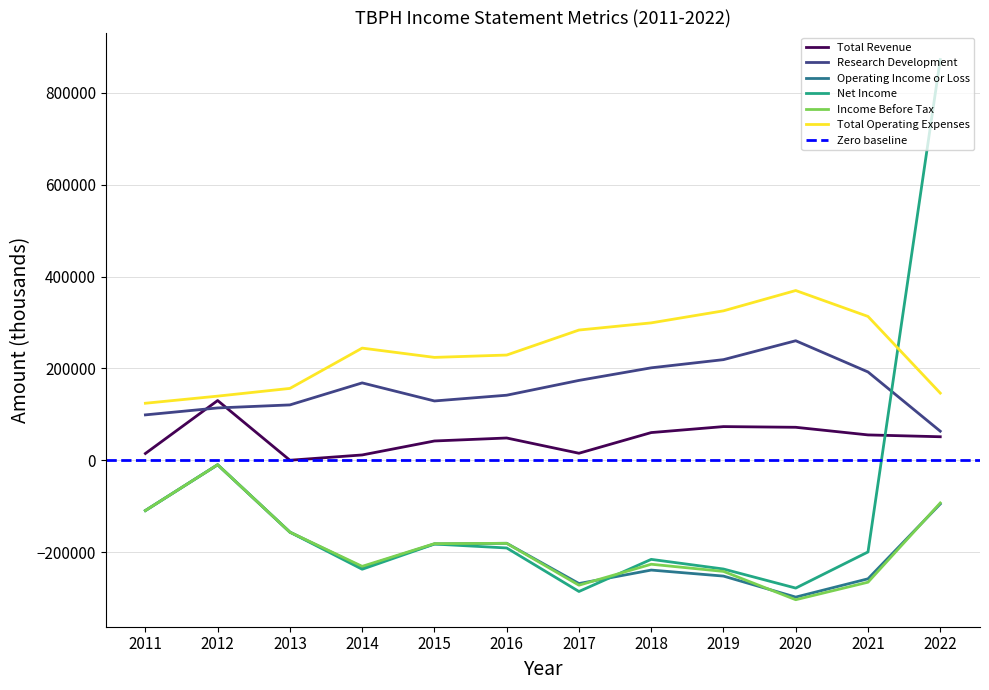

How many values in the Total Revenue series exceed 51300?

5